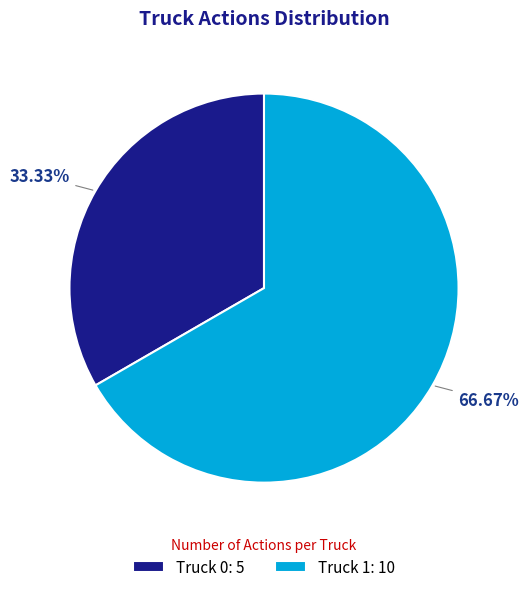

How many segments does this pie chart have?

2